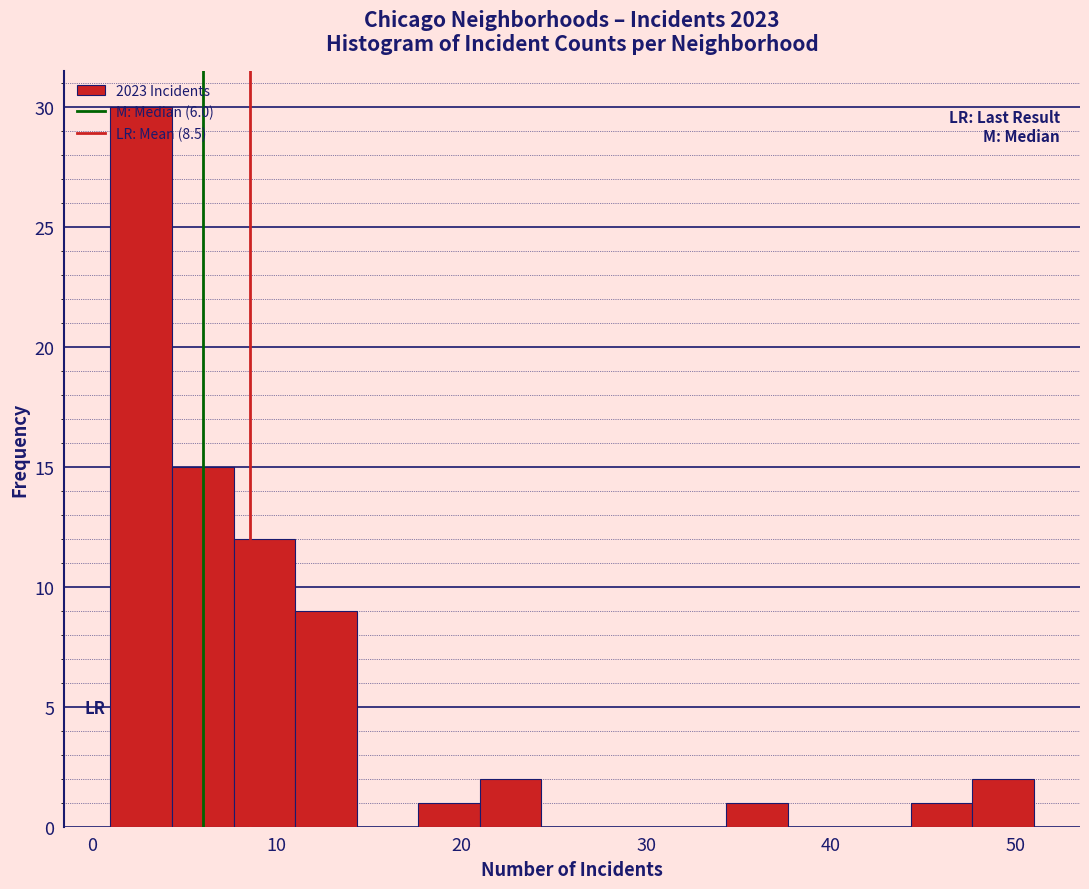

Read against the x-axis, roughly where is the centre of the tallest bar?

3